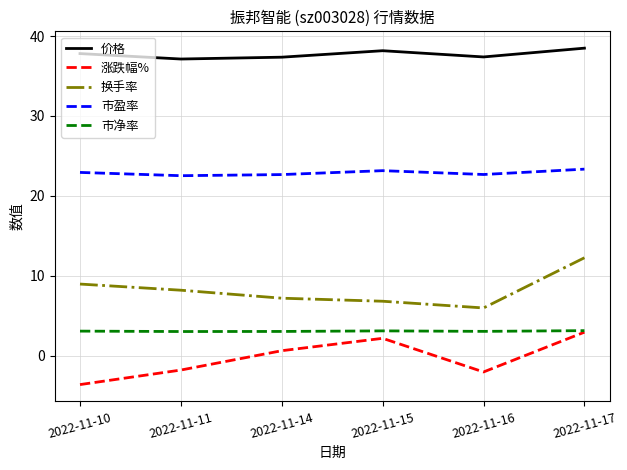

What is the difference between the highest and lowest values at 2022-11-17?

35.5